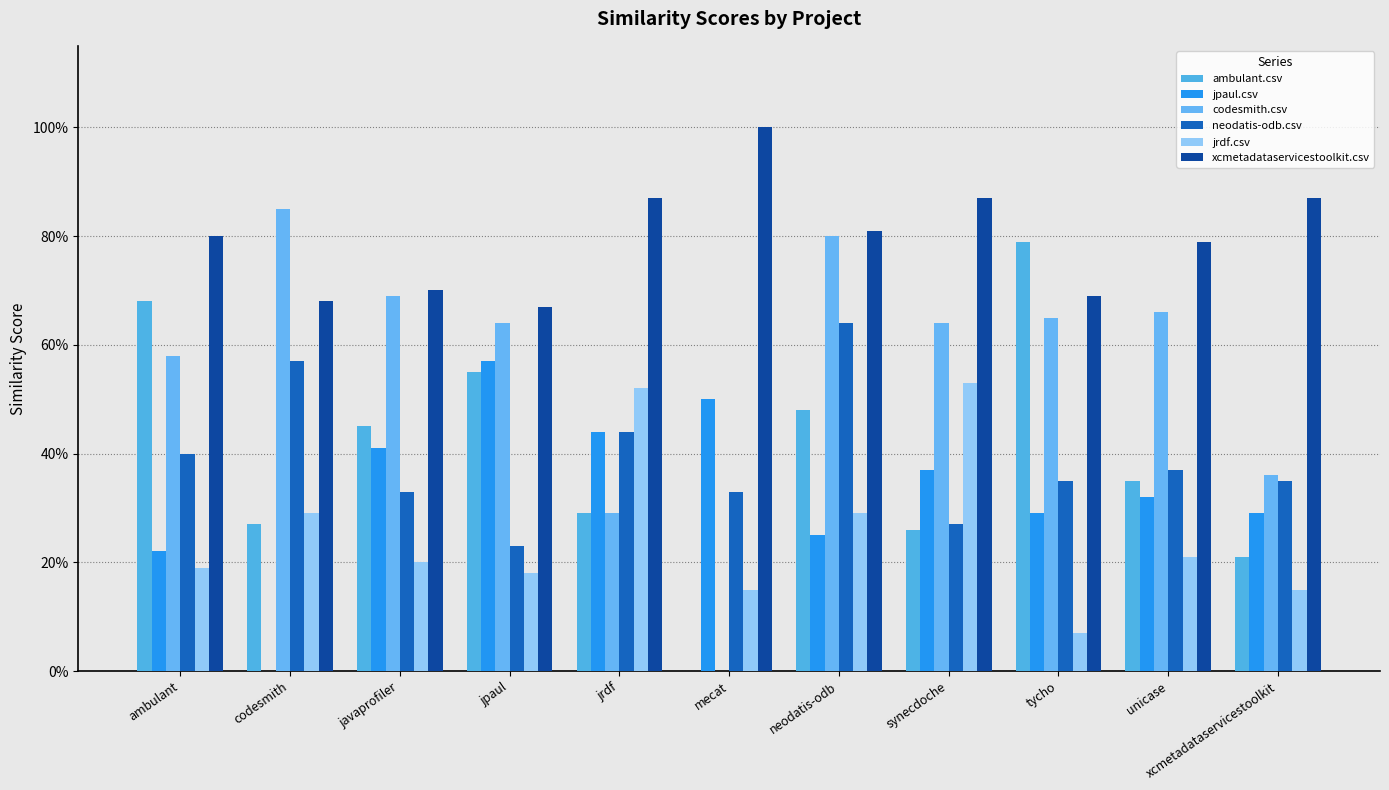

Does the chart contain stacked bars?

No